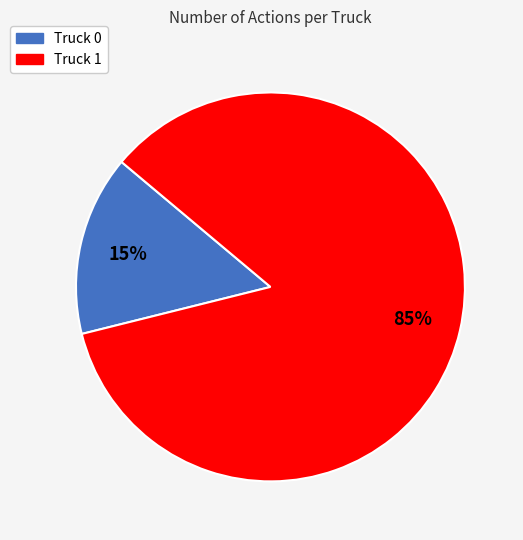

Which has a higher value, Truck 0 or Truck 1?

Truck 1